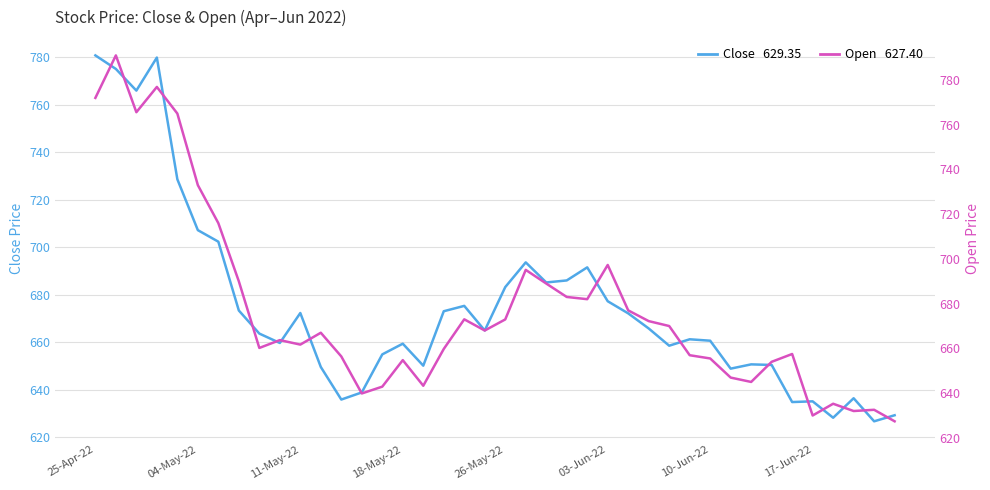

Which has a higher value, 24 or 22?

24